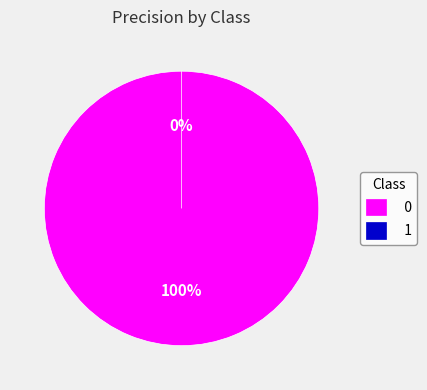

Combined, do 0 and 1 account for over 50%?

Yes